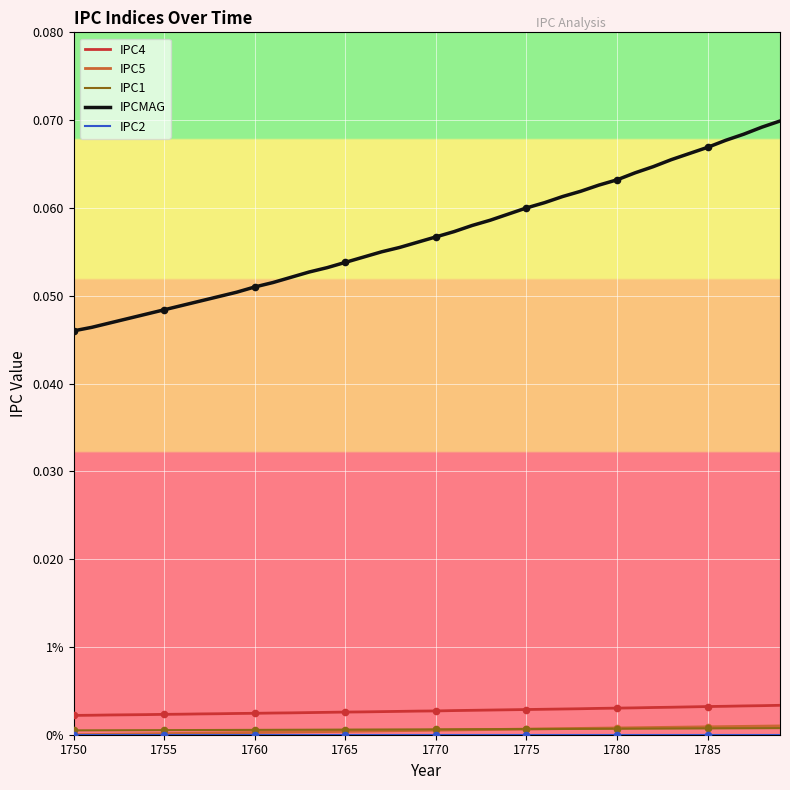

What are all the series names shown in the legend?

IPC4, IPC5, IPC1, IPCMAG, IPC2